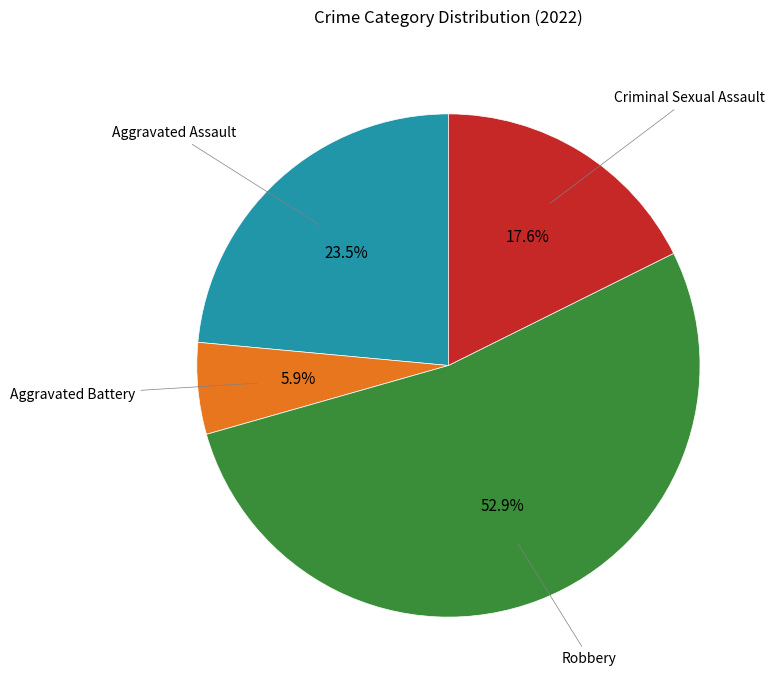

Is there a majority slice in this chart?

Yes